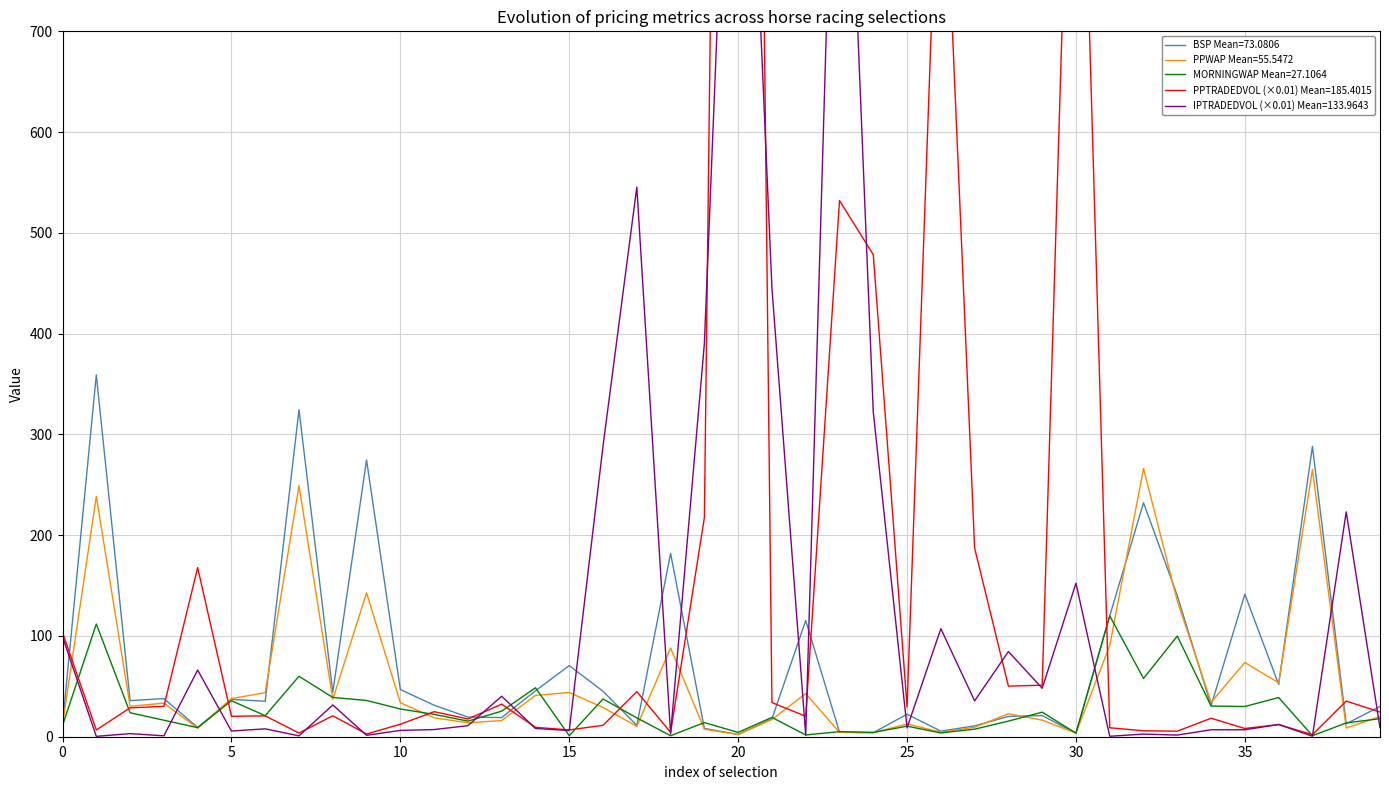

What is the sum of all PPTRADEDVOL values?

7416.1